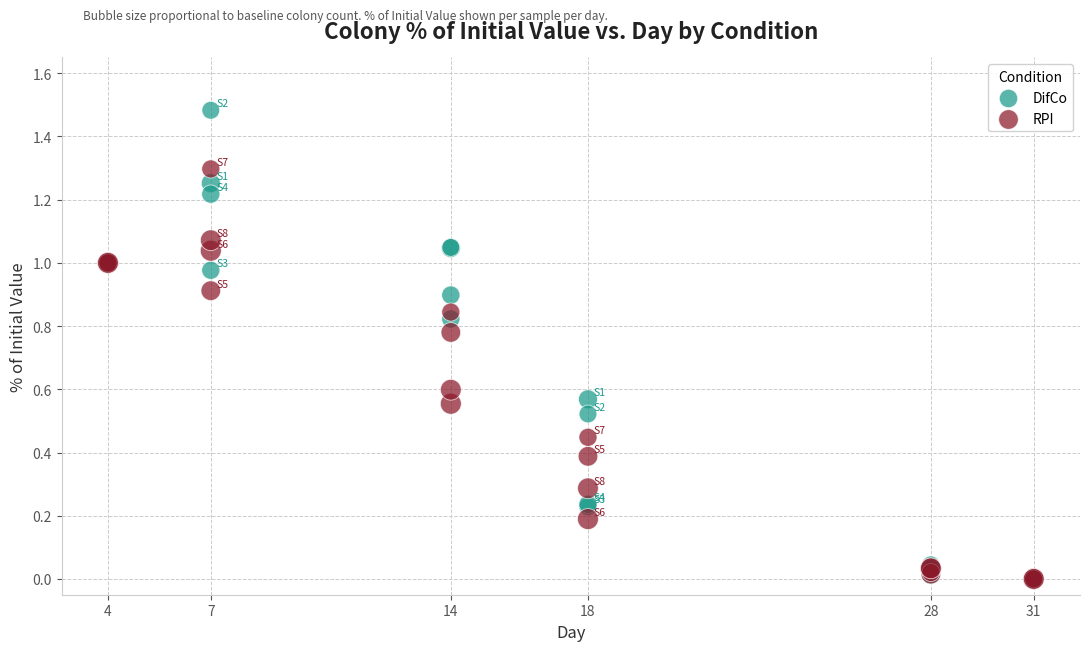

What are all the series names shown in the legend?

DifCo, RPI